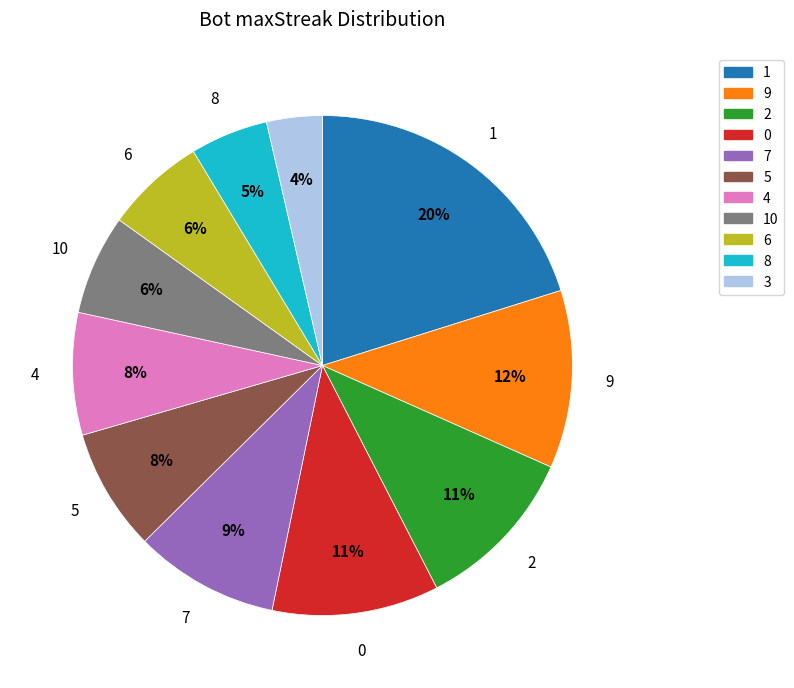

How many segments does this pie chart have?

11